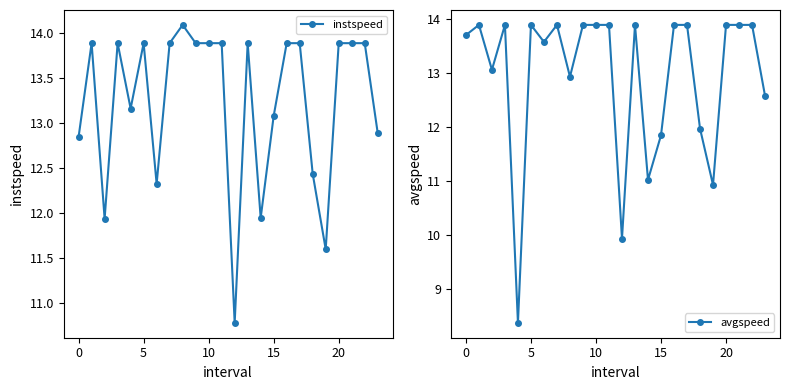

List the series in order of their peak value, highest first.

instspeed, avgspeed